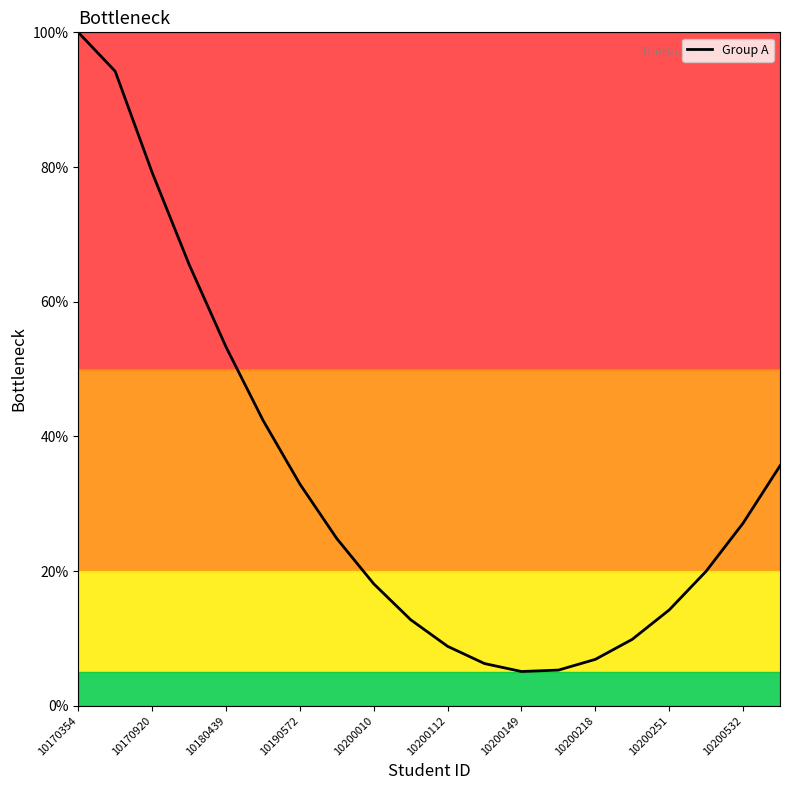

What is the maximum value shown in the chart?

100.0